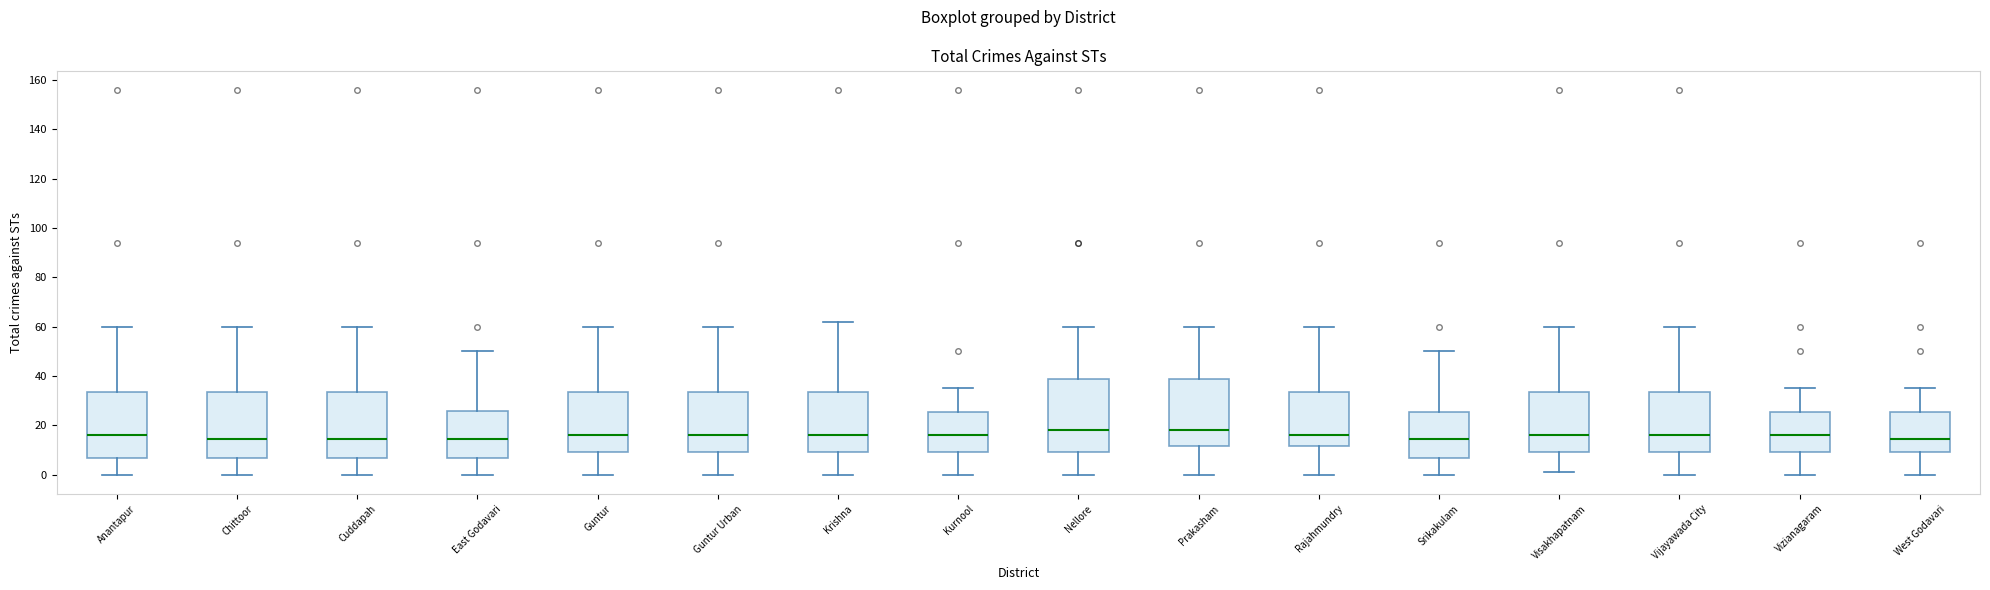

Where does the lower whisker of the box for Guntur Urban end on the y-axis? The values are not printed on the chart, so give them approximately, as read against the axis.

0